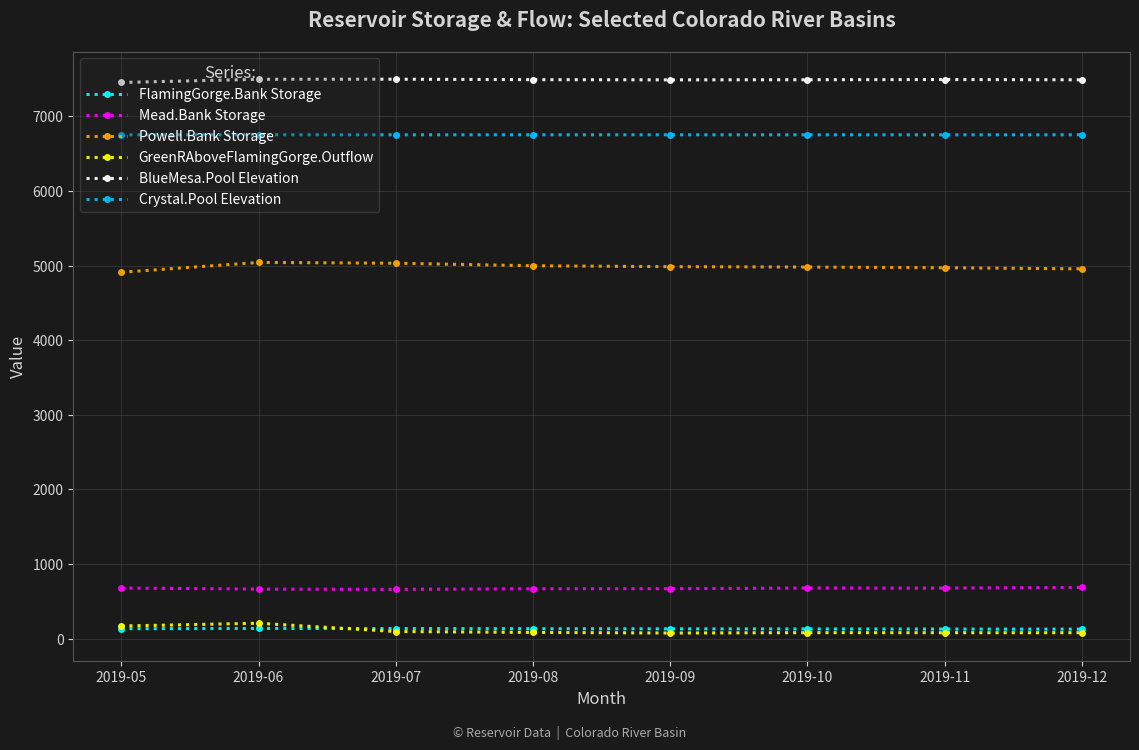

What is the maximum value for Mead.Bank Storage?

686.9